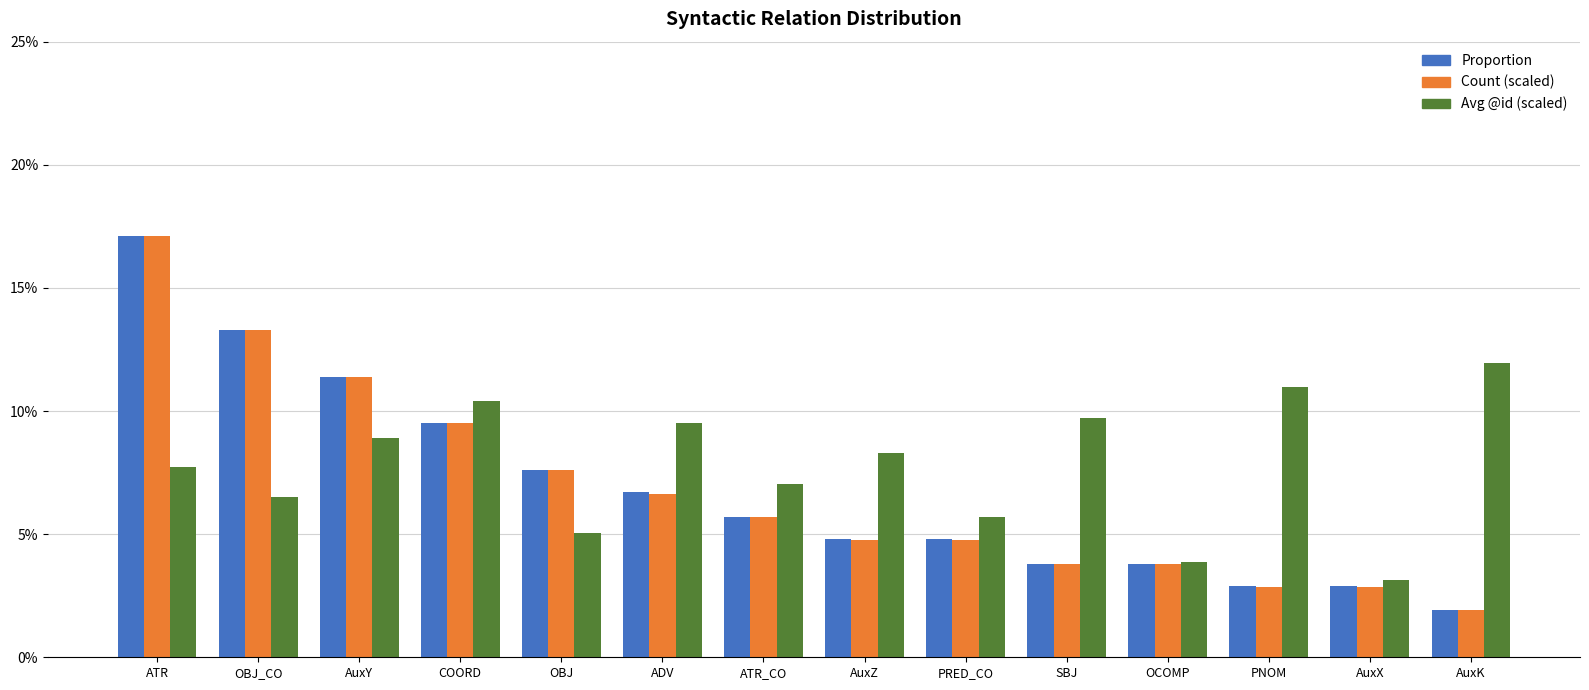

Is the value of Avg @id (scaled) at PNOM greater than the value of Count (scaled) at COORD?

Yes